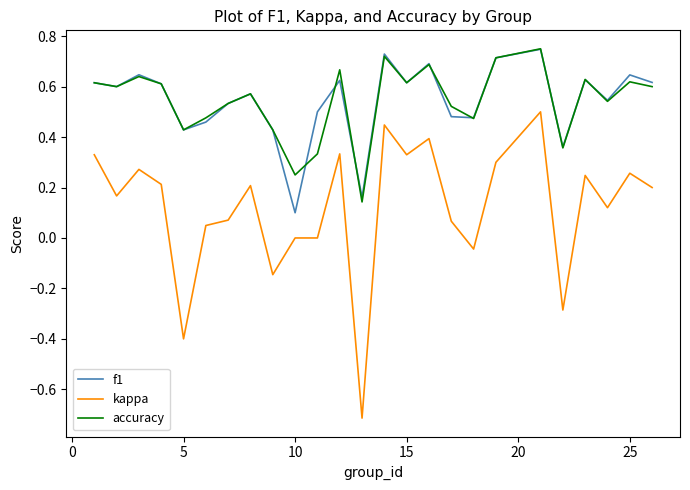

Which series has the widest spread of values?

kappa